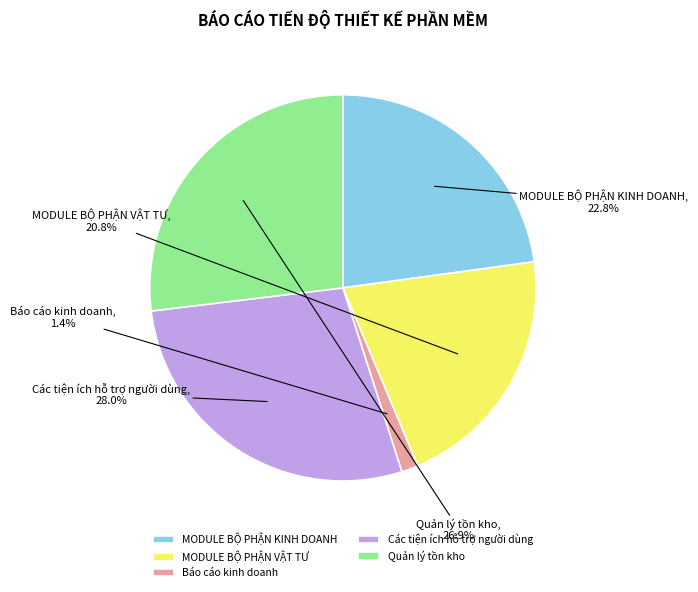

What portion of the pie excludes MODULE BỘ PHẬN VẬT TƯ?

79.2%